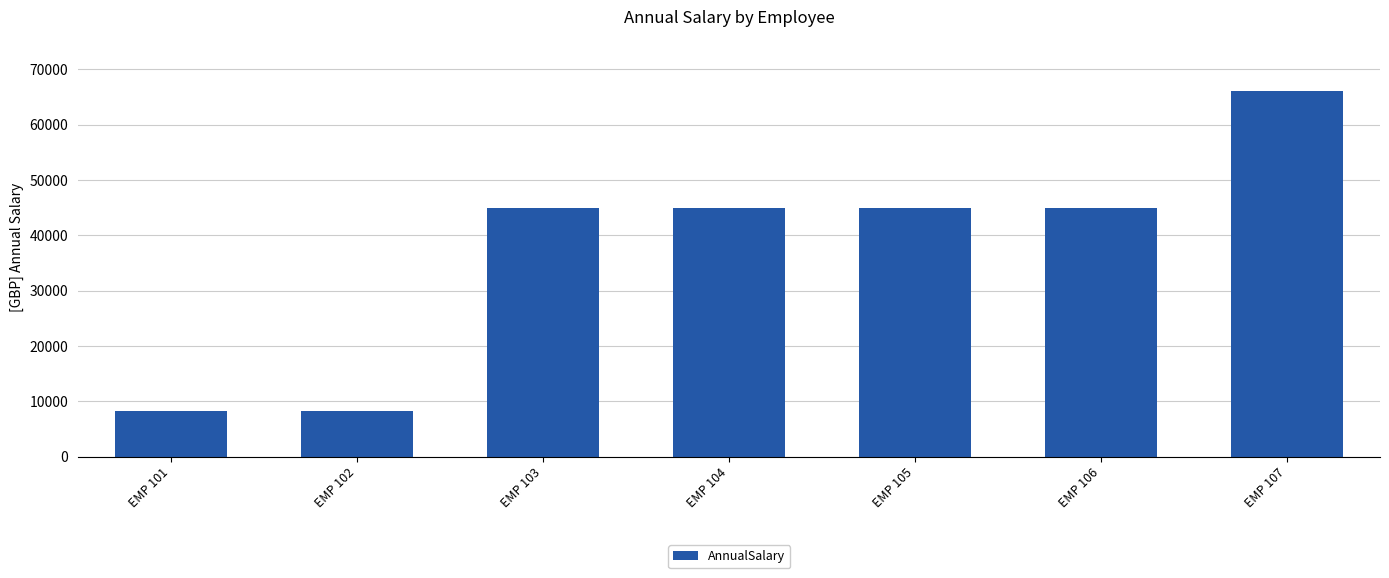

Is it true that the value at EMP 102 is 8160.6?

True